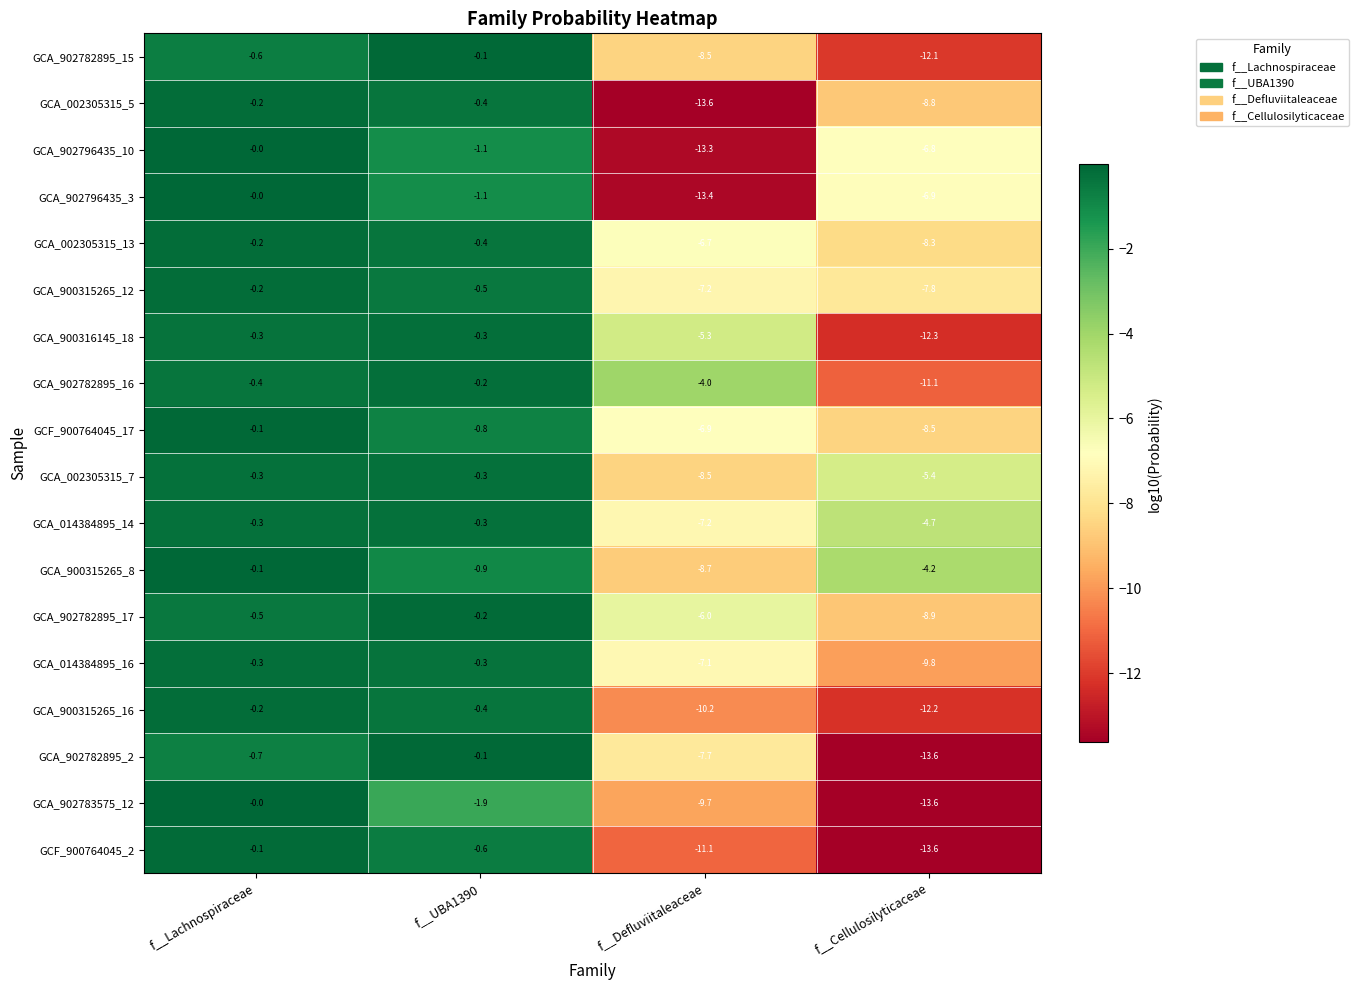

The GCA_902796435_10 series shows -0.0 at f__Lachnospiraceae. True or false?

True